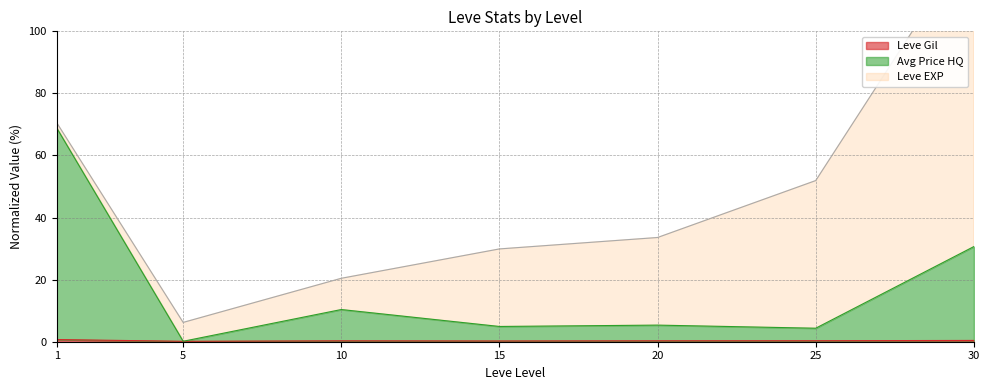

What is the sum of all currentAveragePriceHQ values?

124.7